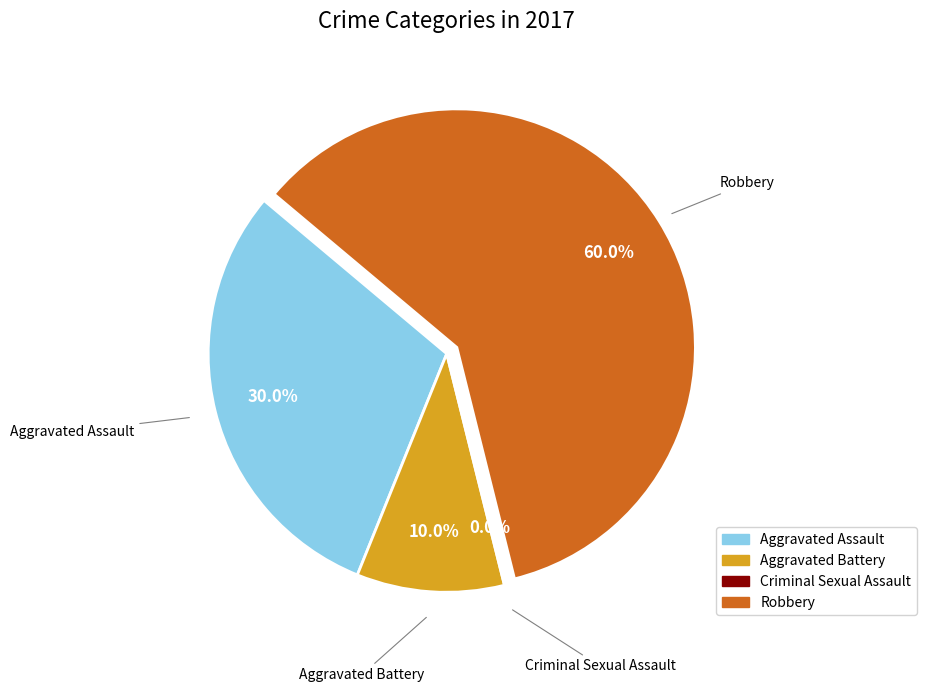

To the nearest percent, what portion does Aggravated Assault represent?

30%